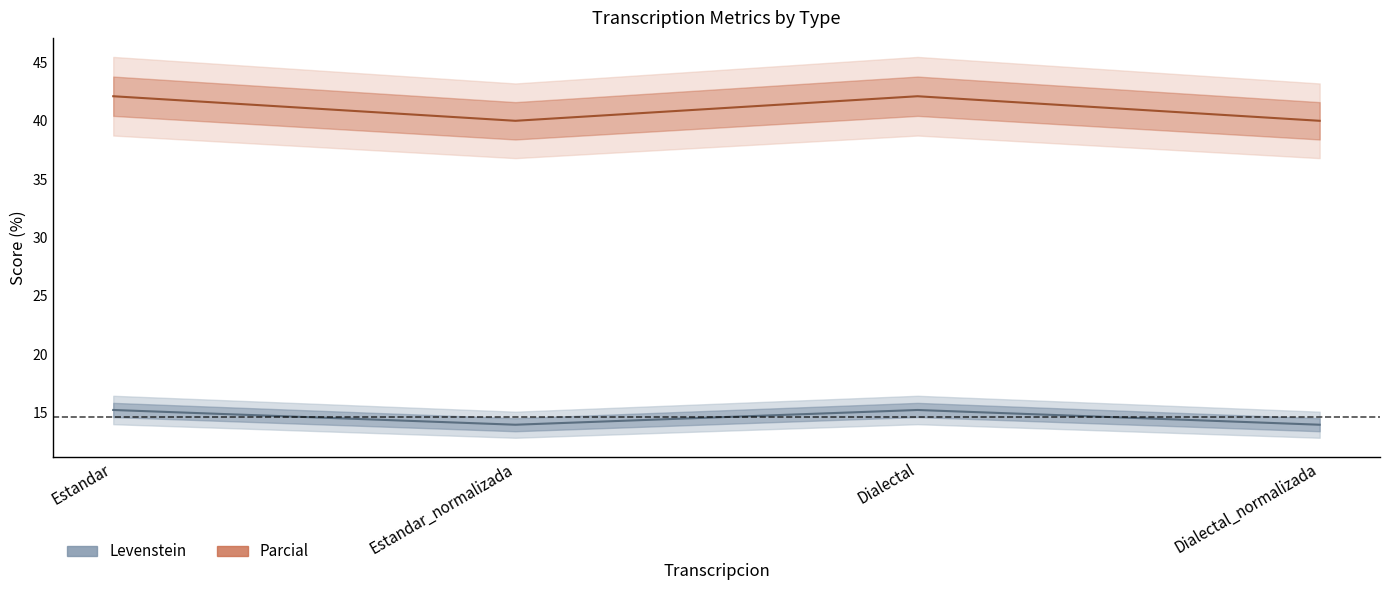

Reading left to right, extract all data points from this chart.

Levenstein: Estandar=15.2	Estandar_normalizada=14.0	Dialectal=15.2	Dialectal_normalizada=14.0
Parcial: Estandar=42.1	Estandar_normalizada=40.0	Dialectal=42.1	Dialectal_normalizada=40.0